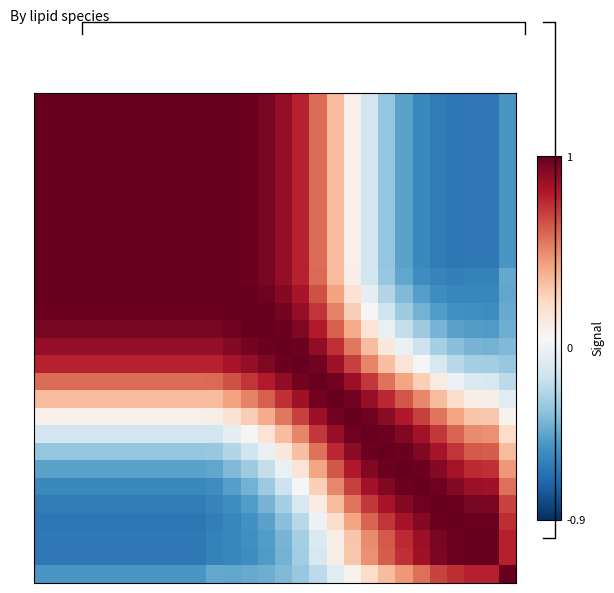

Reading left to right, list all the values displayed in this chart.

row_0: 1.0	1.0	1.0	1.0	1.0	1.0	1.0	1.0	1.0	1.0	1.0	1.0	1.0	1.0	0.9	0.8	0.6	0.3	0.1	-0.1	-0.3	-0.5	-0.6	-0.6	-0.6	-0.6	-0.6	-0.5
row_1: 1.0	1.0	1.0	1.0	1.0	1.0	1.0	1.0	1.0	1.0	1.0	1.0	1.0	1.0	0.9	0.8	0.6	0.3	0.1	-0.1	-0.3	-0.5	-0.6	-0.6	-0.6	-0.6	-0.6	-0.5
row_2: 1.0	1.0	1.0	1.0	1.0	1.0	1.0	1.0	1.0	1.0	1.0	1.0	1.0	1.0	0.9	0.8	0.6	0.3	0.1	-0.1	-0.3	-0.5	-0.6	-0.6	-0.6	-0.6	-0.6	-0.5
row_3: 1.0	1.0	1.0	1.0	1.0	1.0	1.0	1.0	1.0	1.0	1.0	1.0	1.0	1.0	0.9	0.8	0.6	0.3	0.1	-0.1	-0.3	-0.5	-0.6	-0.6	-0.6	-0.6	-0.6	-0.5
row_4: 1.0	1.0	1.0	1.0	1.0	1.0	1.0	1.0	1.0	1.0	1.0	1.0	1.0	1.0	0.9	0.8	0.6	0.3	0.1	-0.1	-0.3	-0.5	-0.6	-0.6	-0.6	-0.6	-0.6	-0.5
row_5: 1.0	1.0	1.0	1.0	1.0	1.0	1.0	1.0	1.0	1.0	1.0	1.0	1.0	1.0	0.9	0.8	0.6	0.3	0.1	-0.1	-0.3	-0.5	-0.6	-0.6	-0.6	-0.6	-0.6	-0.5
row_6: 1.0	1.0	1.0	1.0	1.0	1.0	1.0	1.0	1.0	1.0	1.0	1.0	1.0	1.0	0.9	0.8	0.6	0.3	0.1	-0.1	-0.3	-0.5	-0.6	-0.6	-0.6	-0.6	-0.6	-0.5
row_7: 1.0	1.0	1.0	1.0	1.0	1.0	1.0	1.0	1.0	1.0	1.0	1.0	1.0	1.0	0.9	0.8	0.6	0.3	0.1	-0.1	-0.3	-0.5	-0.6	-0.6	-0.6	-0.6	-0.6	-0.5
row_8: 1.0	1.0	1.0	1.0	1.0	1.0	1.0	1.0	1.0	1.0	1.0	1.0	1.0	1.0	0.9	0.8	0.6	0.3	0.1	-0.1	-0.3	-0.5	-0.6	-0.6	-0.6	-0.6	-0.6	-0.5
row_9: 1.0	1.0	1.0	1.0	1.0	1.0	1.0	1.0	1.0	1.0	1.0	1.0	1.0	1.0	0.9	0.8	0.6	0.3	0.1	-0.1	-0.3	-0.5	-0.6	-0.6	-0.6	-0.6	-0.6	-0.5
row_10: 1.0	1.0	1.0	1.0	1.0	1.0	1.0	1.0	1.0	1.0	1.0	1.0	1.0	1.0	0.9	0.8	0.6	0.4	0.1	-0.1	-0.3	-0.4	-0.5	-0.6	-0.6	-0.6	-0.6	-0.4
row_11: 1.0	1.0	1.0	1.0	1.0	1.0	1.0	1.0	1.0	1.0	1.0	1.0	1.0	1.0	0.9	0.8	0.7	0.4	0.2	-0.0	-0.2	-0.4	-0.5	-0.5	-0.6	-0.6	-0.6	-0.4
row_12: 1.0	1.0	1.0	1.0	1.0	1.0	1.0	1.0	1.0	1.0	1.0	1.0	1.0	1.0	1.0	0.9	0.7	0.5	0.3	0.1	-0.1	-0.3	-0.4	-0.5	-0.5	-0.5	-0.5	-0.4
row_13: 1.0	1.0	1.0	1.0	1.0	1.0	1.0	1.0	1.0	1.0	1.0	1.0	1.0	1.0	1.0	0.9	0.8	0.6	0.4	0.2	-0.0	-0.2	-0.3	-0.4	-0.5	-0.5	-0.5	-0.4
row_14: 0.9	0.9	0.9	0.9	0.9	0.9	0.9	0.9	0.9	0.9	0.9	0.9	1.0	1.0	1.0	1.0	0.9	0.7	0.5	0.3	0.1	-0.0	-0.1	-0.3	-0.3	-0.4	-0.4	-0.4
row_15: 0.8	0.8	0.8	0.8	0.8	0.8	0.8	0.8	0.8	0.8	0.8	0.8	0.9	0.9	1.0	1.0	1.0	0.9	0.7	0.5	0.3	0.2	0.0	-0.1	-0.2	-0.3	-0.3	-0.3
row_16: 0.6	0.6	0.6	0.6	0.6	0.6	0.6	0.6	0.6	0.6	0.6	0.7	0.7	0.8	0.9	1.0	1.0	1.0	0.9	0.7	0.6	0.4	0.3	0.1	-0.0	-0.1	-0.1	-0.2
row_17: 0.3	0.3	0.3	0.3	0.3	0.3	0.3	0.3	0.3	0.3	0.4	0.4	0.5	0.6	0.7	0.9	1.0	1.0	1.0	0.9	0.8	0.6	0.5	0.4	0.2	0.1	0.1	-0.1
row_18: 0.1	0.1	0.1	0.1	0.1	0.1	0.1	0.1	0.1	0.1	0.1	0.2	0.3	0.4	0.5	0.7	0.9	1.0	1.0	1.0	0.9	0.8	0.7	0.6	0.4	0.3	0.3	0.1
row_19: -0.1	-0.1	-0.1	-0.1	-0.1	-0.1	-0.1	-0.1	-0.1	-0.1	-0.1	-0.0	0.1	0.2	0.3	0.5	0.7	0.9	1.0	1.0	1.0	0.9	0.8	0.7	0.6	0.5	0.5	0.2
row_20: -0.3	-0.3	-0.3	-0.3	-0.3	-0.3	-0.3	-0.3	-0.3	-0.3	-0.3	-0.2	-0.1	-0.0	0.1	0.3	0.6	0.8	0.9	1.0	1.0	1.0	0.9	0.8	0.7	0.6	0.6	0.3
row_21: -0.5	-0.5	-0.5	-0.5	-0.5	-0.5	-0.5	-0.5	-0.5	-0.5	-0.4	-0.4	-0.3	-0.2	-0.0	0.2	0.4	0.6	0.8	0.9	1.0	1.0	1.0	0.9	0.8	0.8	0.7	0.5
row_22: -0.6	-0.6	-0.6	-0.6	-0.6	-0.6	-0.6	-0.6	-0.6	-0.6	-0.5	-0.5	-0.4	-0.3	-0.1	0.0	0.3	0.5	0.7	0.8	0.9	1.0	1.0	1.0	0.9	0.9	0.9	0.6
row_23: -0.6	-0.6	-0.6	-0.6	-0.6	-0.6	-0.6	-0.6	-0.6	-0.6	-0.6	-0.5	-0.5	-0.4	-0.3	-0.1	0.1	0.4	0.6	0.7	0.8	0.9	1.0	1.0	1.0	1.0	0.9	0.7
row_24: -0.6	-0.6	-0.6	-0.6	-0.6	-0.6	-0.6	-0.6	-0.6	-0.6	-0.6	-0.6	-0.5	-0.5	-0.3	-0.2	-0.0	0.2	0.4	0.6	0.7	0.8	0.9	1.0	1.0	1.0	1.0	0.7
row_25: -0.6	-0.6	-0.6	-0.6	-0.6	-0.6	-0.6	-0.6	-0.6	-0.6	-0.6	-0.6	-0.5	-0.5	-0.4	-0.3	-0.1	0.1	0.3	0.5	0.6	0.8	0.9	1.0	1.0	1.0	1.0	0.8
row_26: -0.6	-0.6	-0.6	-0.6	-0.6	-0.6	-0.6	-0.6	-0.6	-0.6	-0.6	-0.6	-0.5	-0.5	-0.4	-0.3	-0.1	0.1	0.3	0.5	0.6	0.7	0.9	0.9	1.0	1.0	1.0	0.8
row_27: -0.5	-0.5	-0.5	-0.5	-0.5	-0.5	-0.5	-0.5	-0.5	-0.5	-0.4	-0.4	-0.4	-0.4	-0.4	-0.3	-0.2	-0.1	0.1	0.2	0.3	0.5	0.6	0.7	0.7	0.8	0.8	1.0